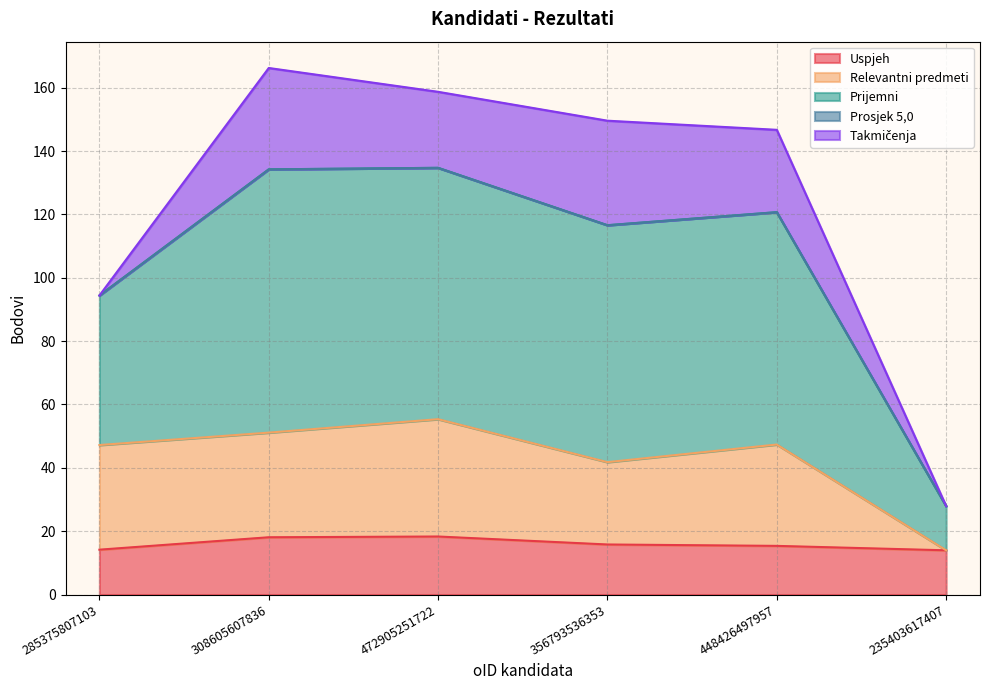

How many lines are shown in the chart?

5